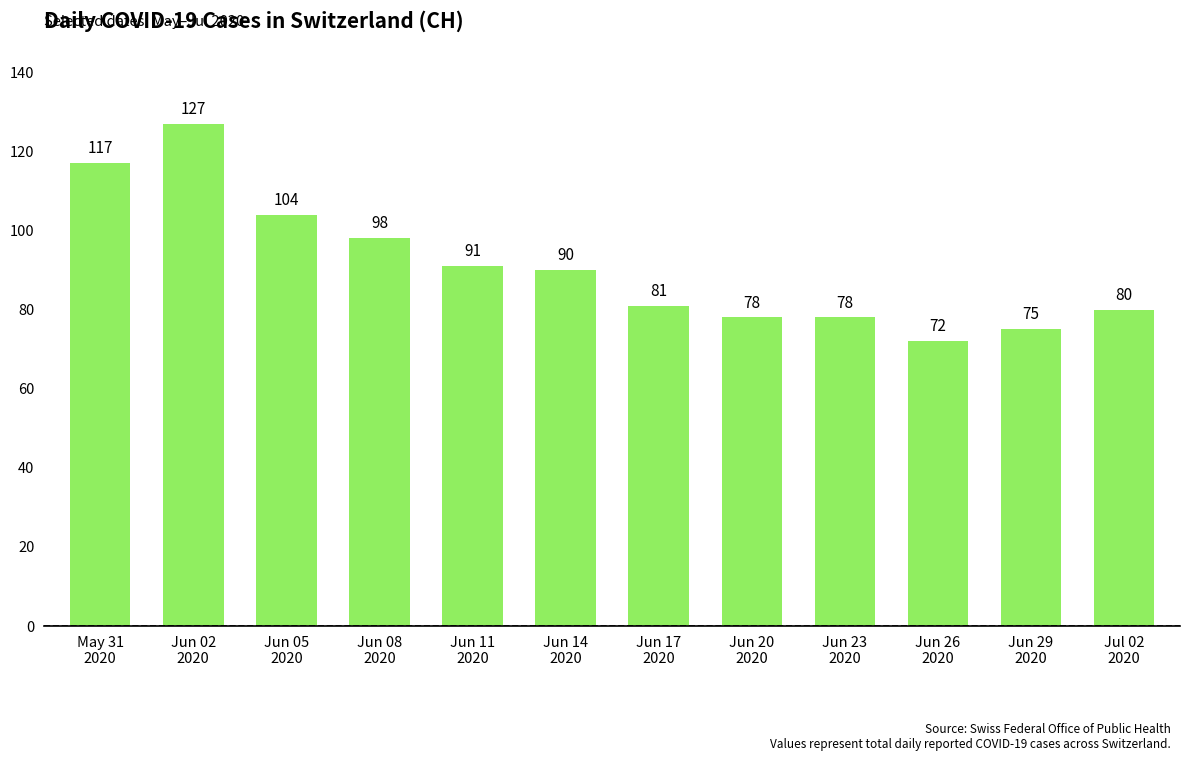

How many categories are shown in the chart?

12